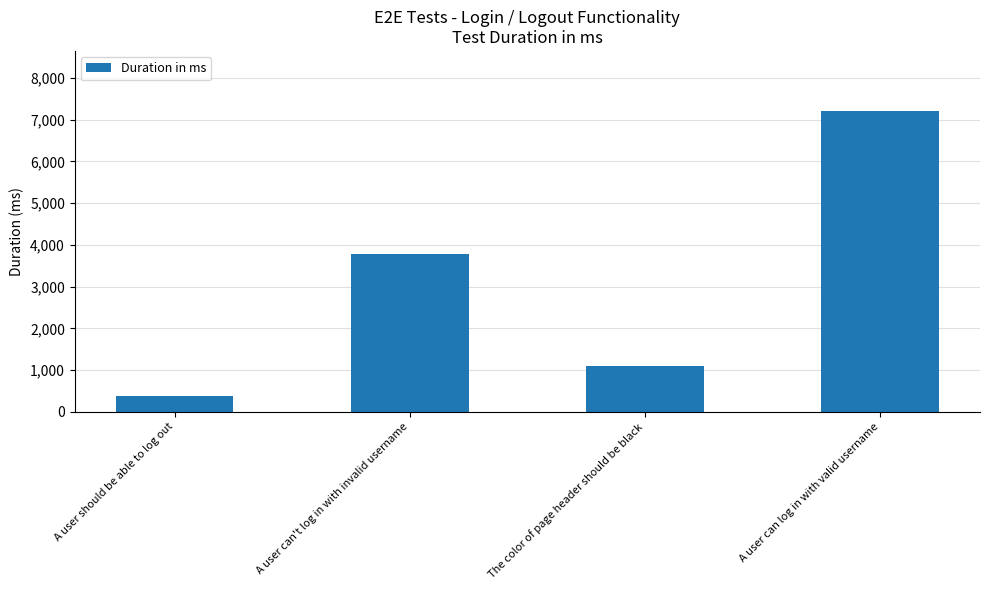

How many data points does each series have?

4